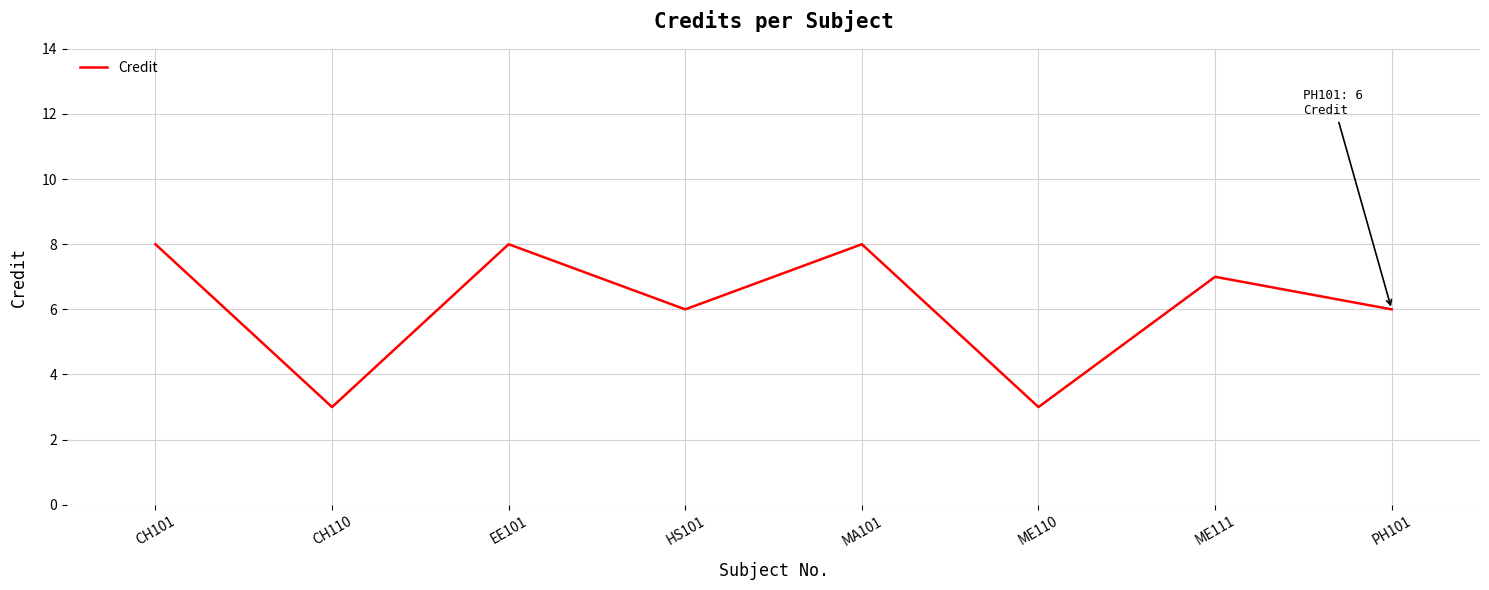

The chart shows a value of 14 at CH101. True or false?

False